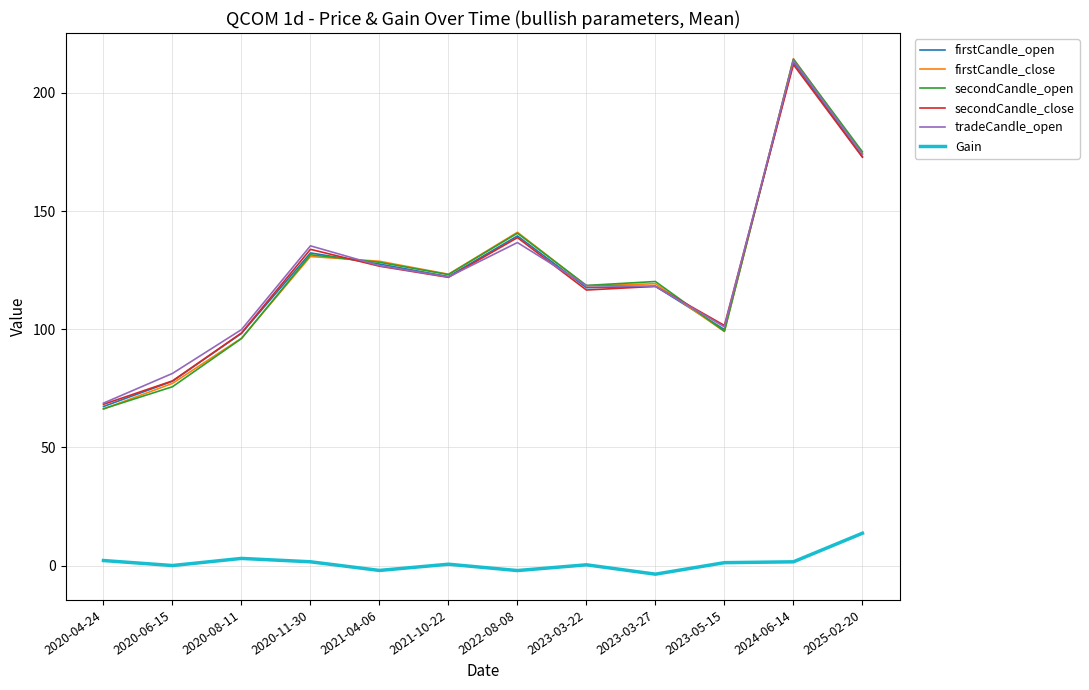

True or false: Gain has more than 0 interior local peaks.

True